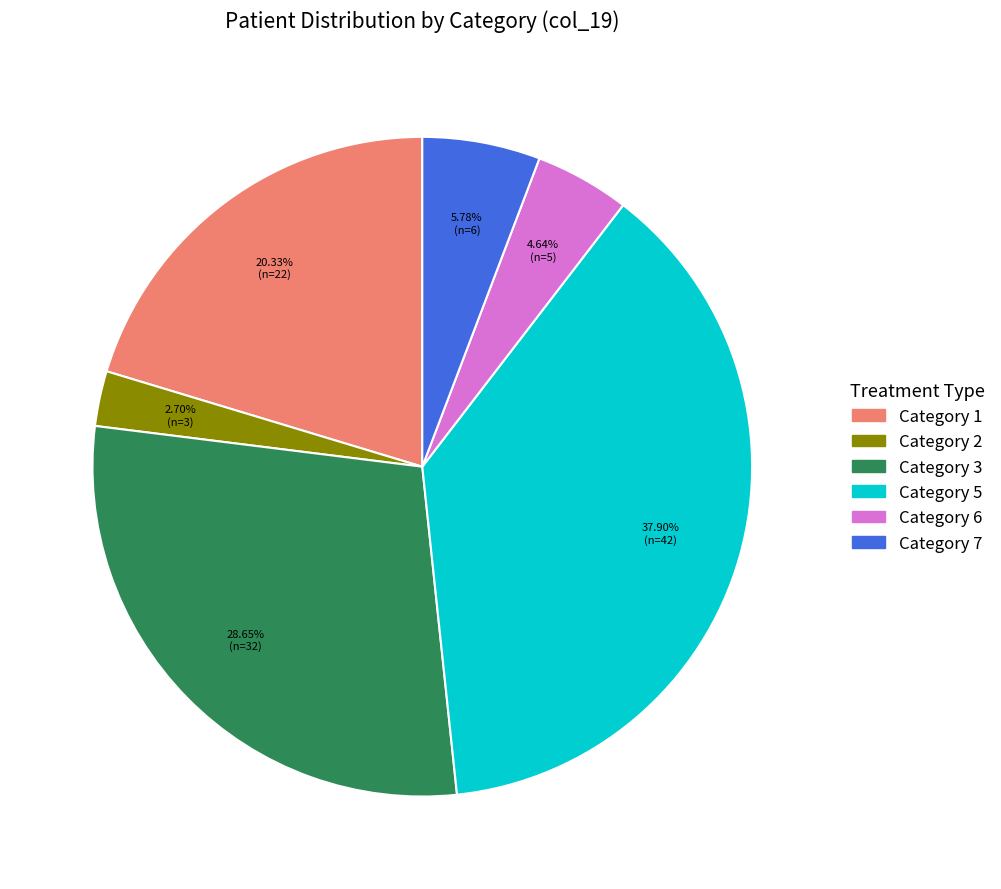

Rank the categories by value from lowest to highest.

Category 2, Category 6, Category 7, Category 1, Category 3, Category 5